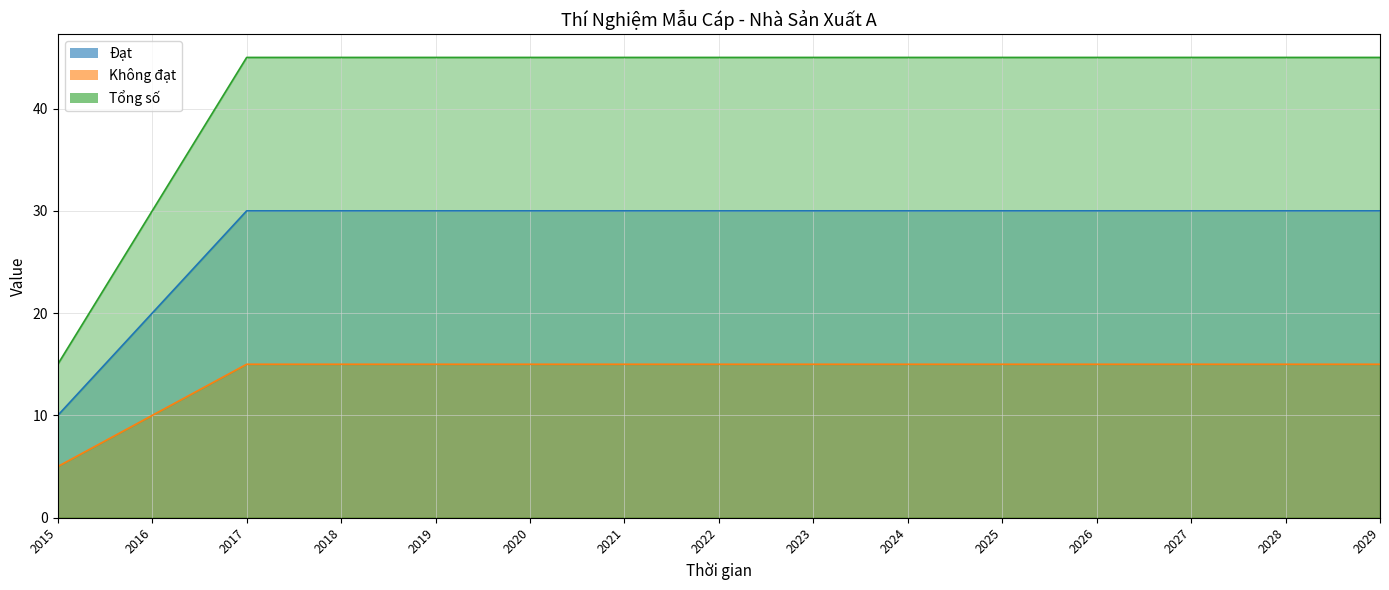

True or false: Tổng số and Đạt intersect in this chart.

False